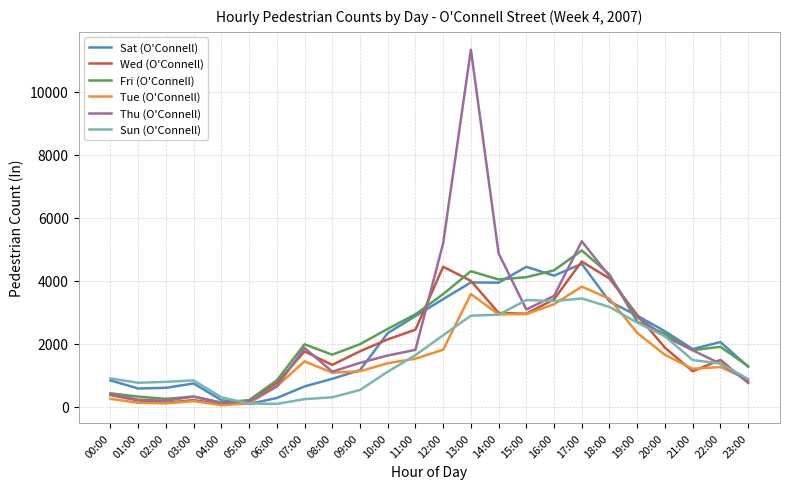

Which series has the widest spread of values?

Thu (O'Connell)